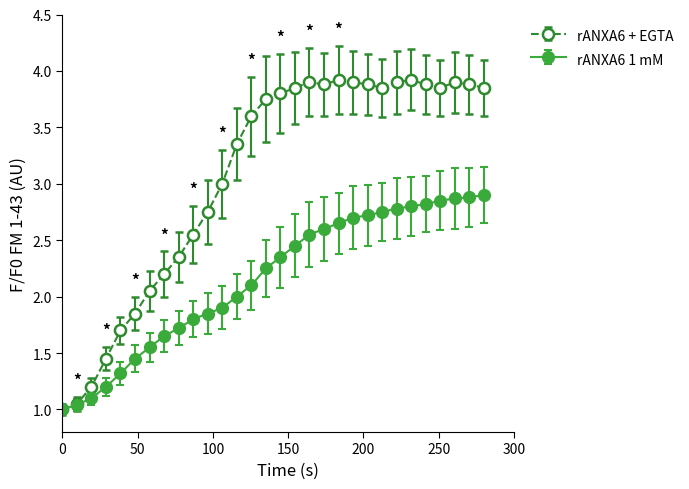

What are all the series names shown in the legend?

rANXA6 + EGTA, rANXA6 1 mM